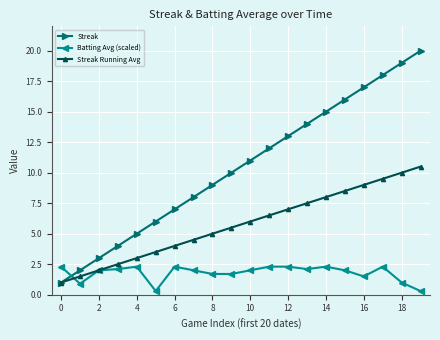

What is the sum of all Streak values?

210.0